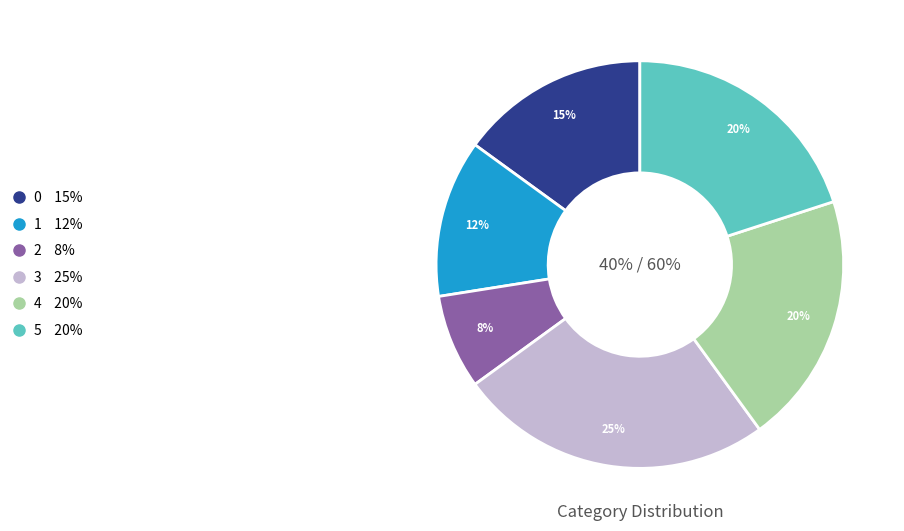

True or false: 3 accounts for 25% of the total.

True